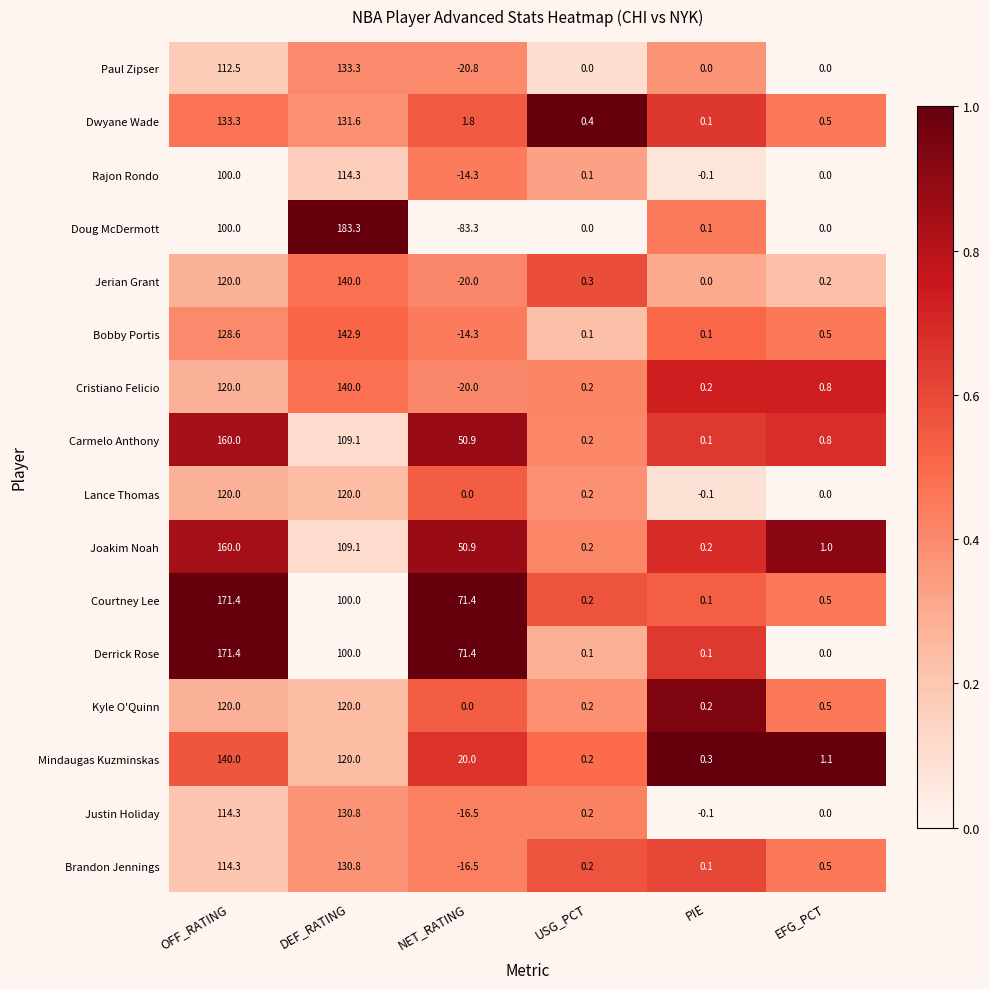

Which category has the highest value in the Carmelo Anthony series?

OFF_RATING